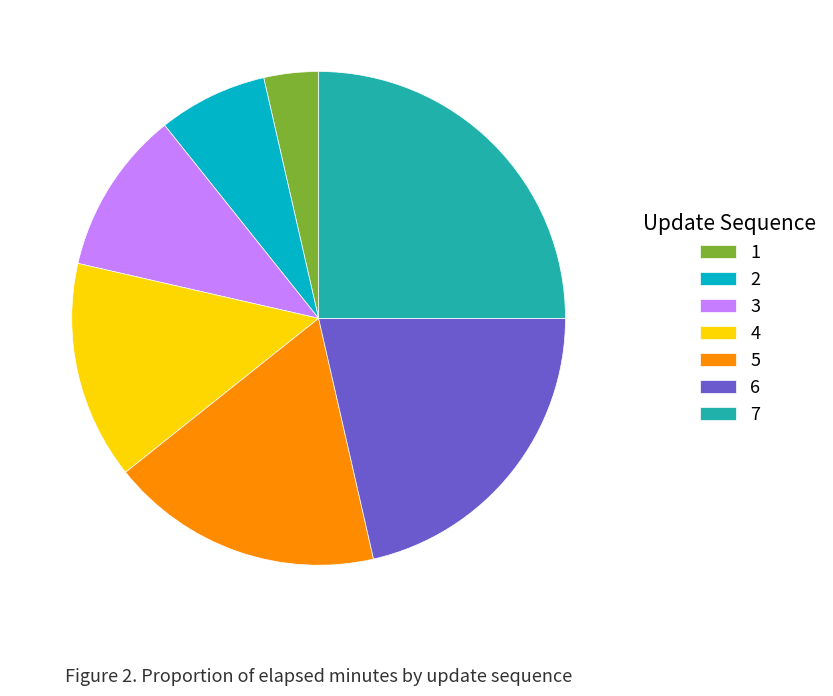

Between 2 and 6, which is larger?

6